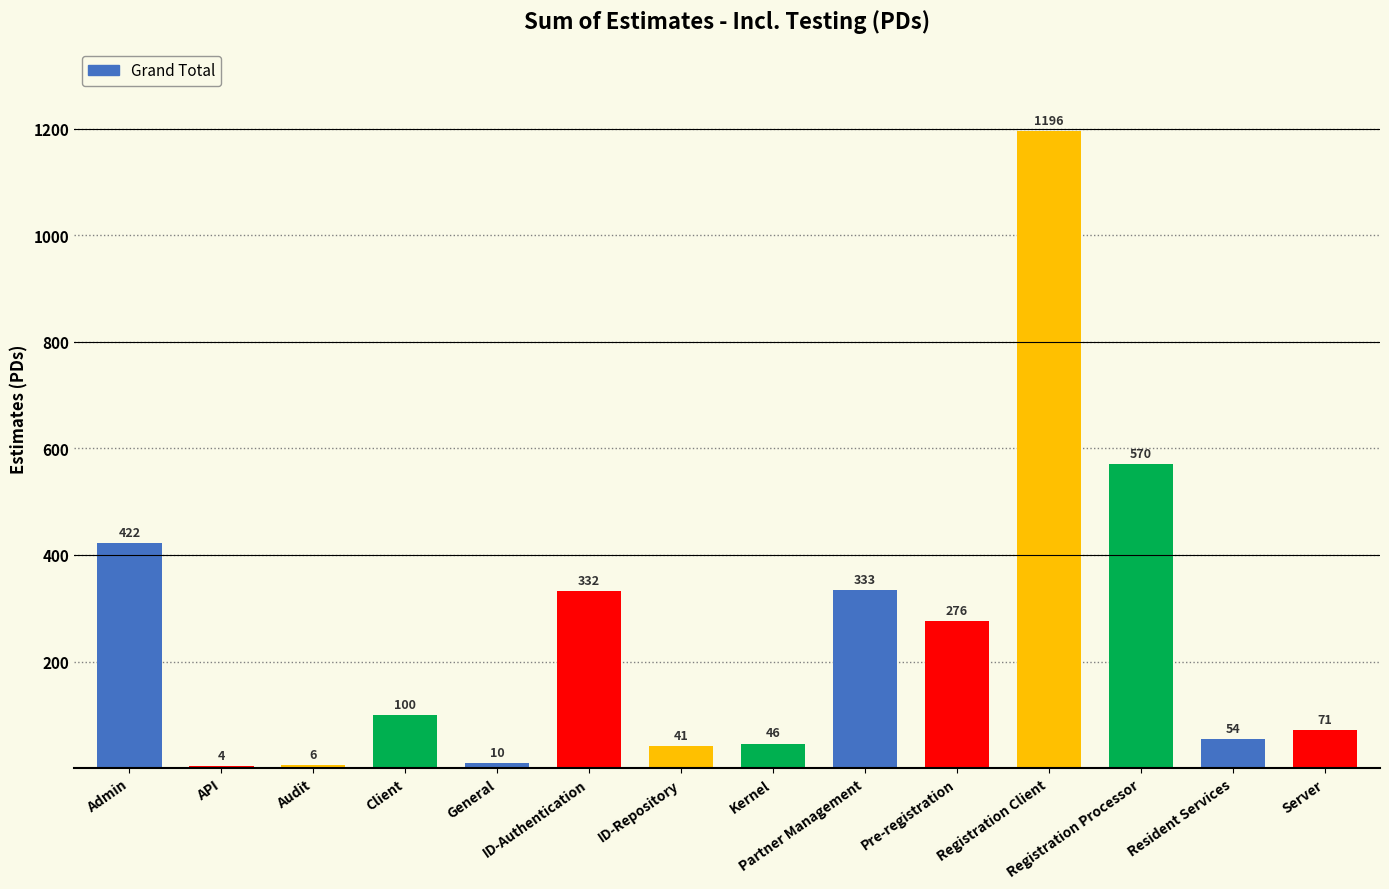

What is the greatest value displayed?

1196.0